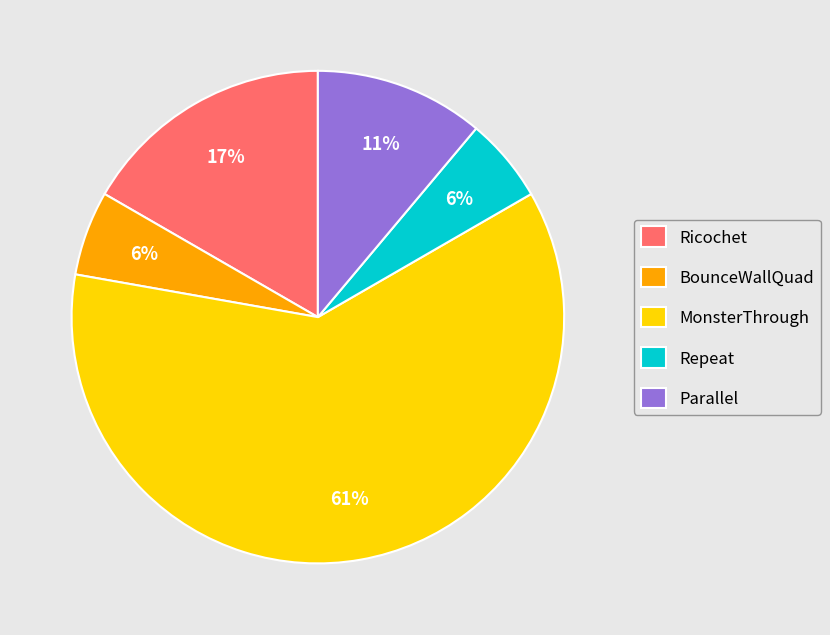

Is the sum of Parallel and MonsterThrough greater than half?

Yes